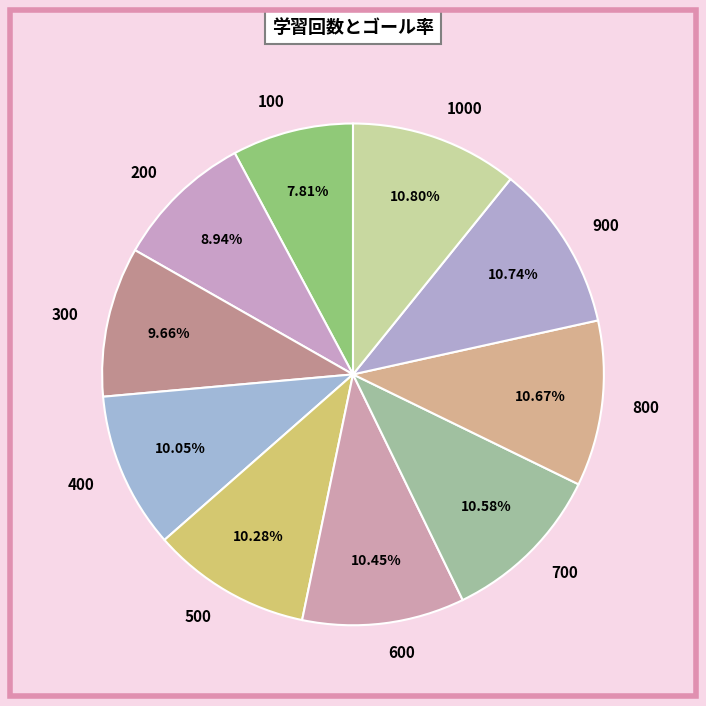

The 500 slice represents 10% of the pie. True or false?

True